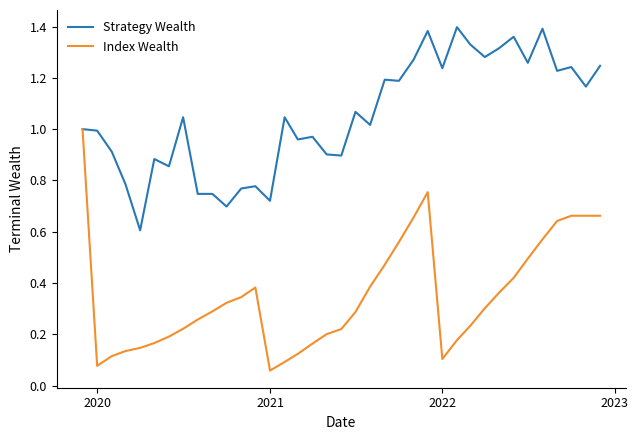

Rank the series by their maximum value, from highest to lowest.

Strategy Wealth, Index Wealth